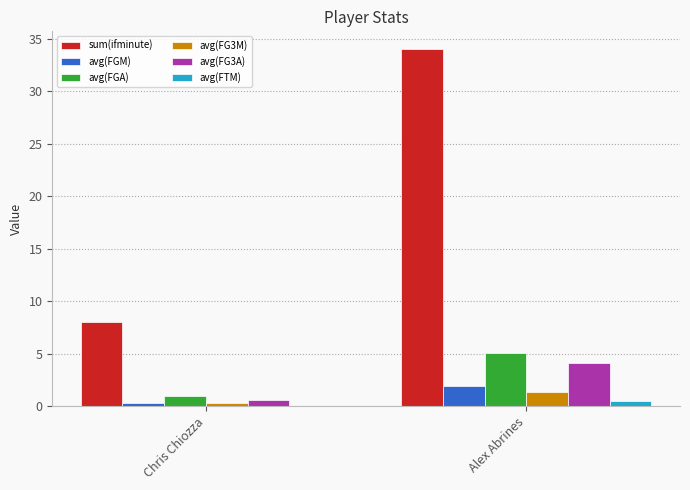

How many series are shown in this chart?

6